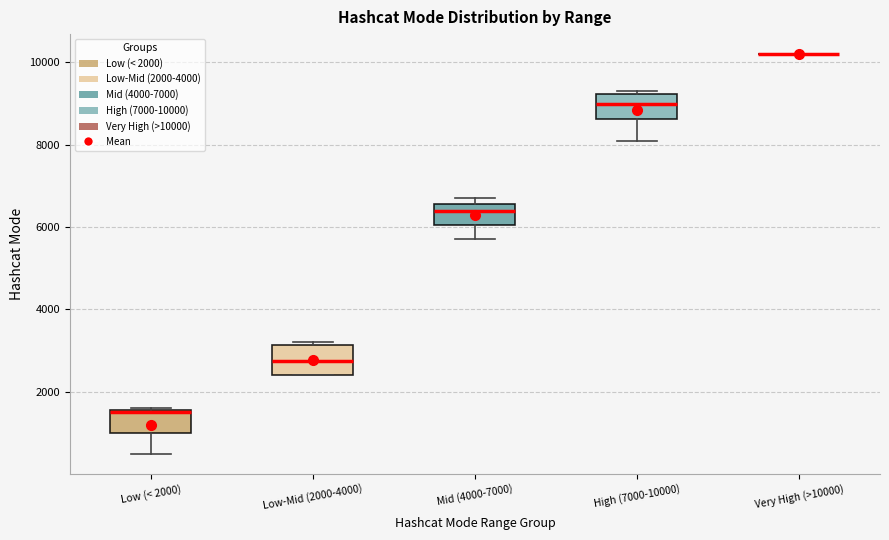

Reading left to right, read every box against the y-axis: the position of its median line, the range the box covers, and the ends of its whiskers. The values are not printed on the chart, so give them approximately, as read against the axis.

Low (< 2000): median 1600, box 1000 to 1600, whiskers 600 to 1600
Low-Mid (2000-4000): median 2800, box 2400 to 3200, whiskers 2400 to 3200 (just above the box's upper edge)
Mid (4000-7000): median 6400, box 6000 to 6600, whiskers 5800 to 6800
High (7000-10000): median 9000, box 8600 to 9200, whiskers 8200 to 9400
Very High (>10000): box collapsed to a line at 10200, whiskers 10200 to 10200